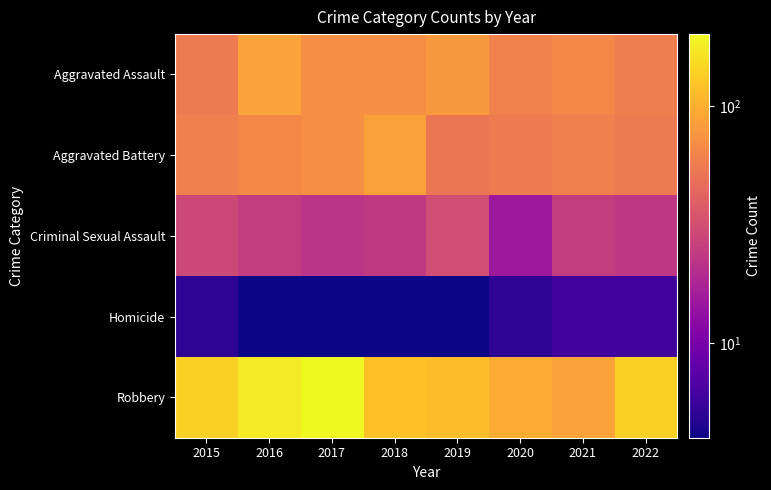

Reading left to right, what are all the values shown in this chart?

Aggravated Assault: 2015=56	2016=88	2017=72	2018=72	2019=80	2020=62	2021=66	2022=59
Aggravated Battery: 2015=60	2016=66	2017=71	2018=86	2019=53	2020=57	2021=60	2022=56
Criminal Sexual Assault: 2015=29	2016=25	2017=22	2018=24	2019=31	2020=15	2021=25	2022=23
Homicide: 2015=5	2016=4	2017=4	2018=4	2019=4	2020=5	2021=6	2022=6
Robbery: 2015=139	2016=178	2017=202	2018=121	2019=116	2020=97	2021=88	2022=138